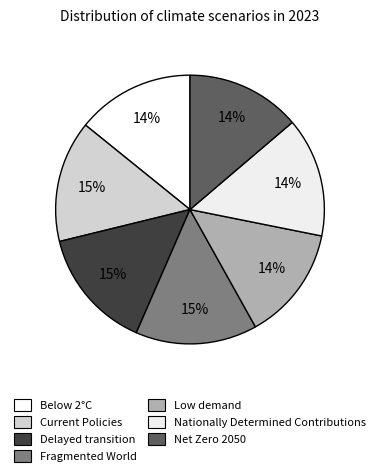

True or false: Below 2°C accounts for 14% of the total.

True